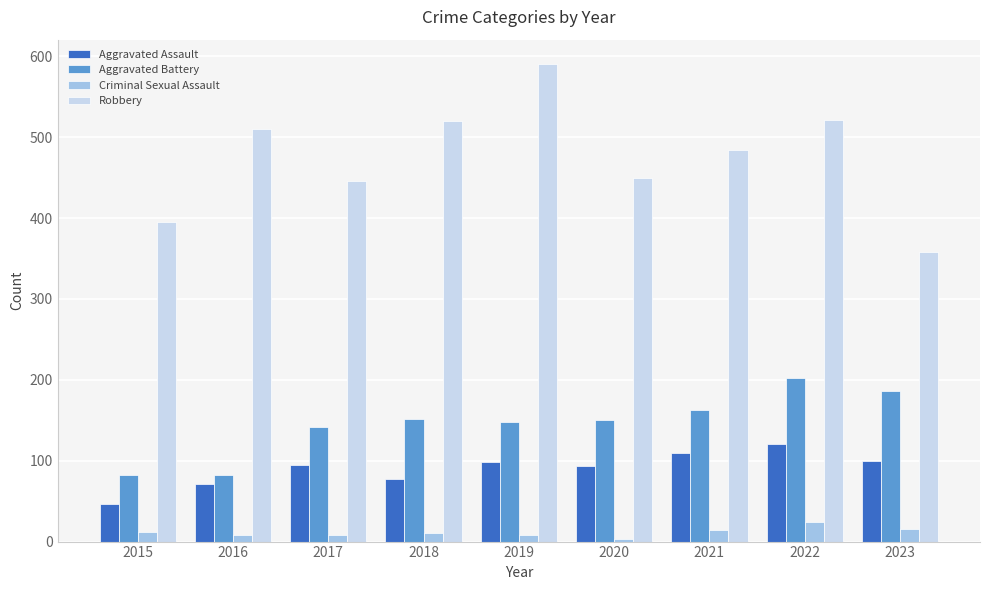

What is the greatest value displayed?

591